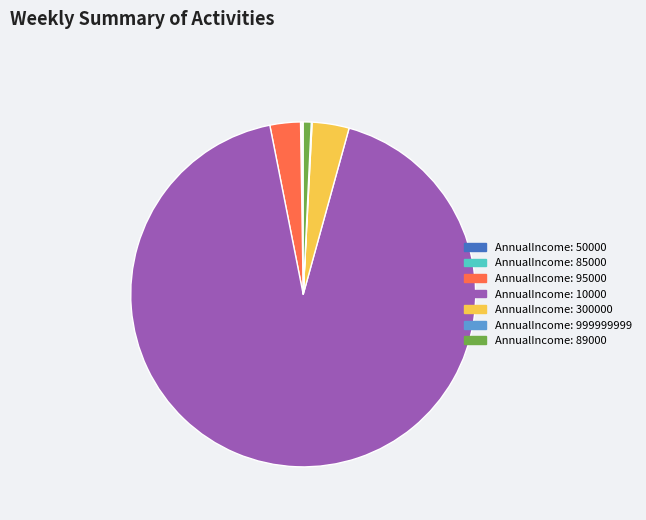

Is there any slice that represents more than half of the pie?

Yes